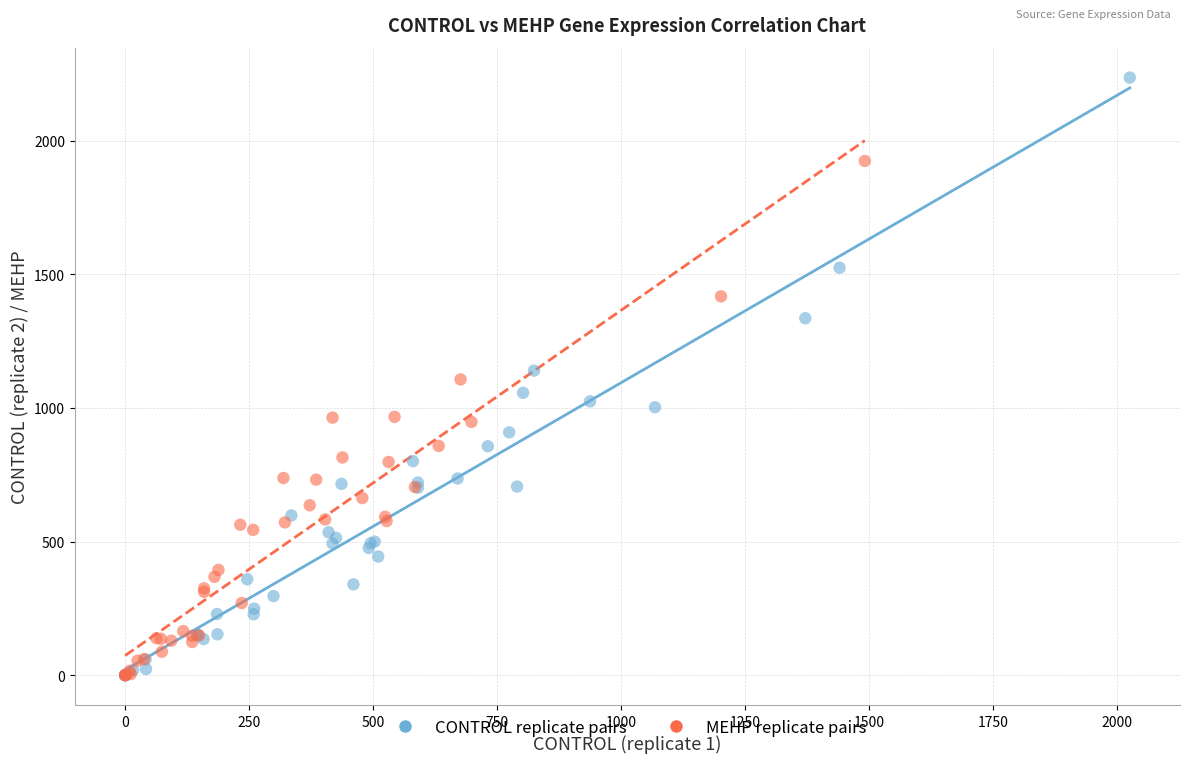

Which series reaches the maximum Y coordinate?

CONTROL replicate pairs